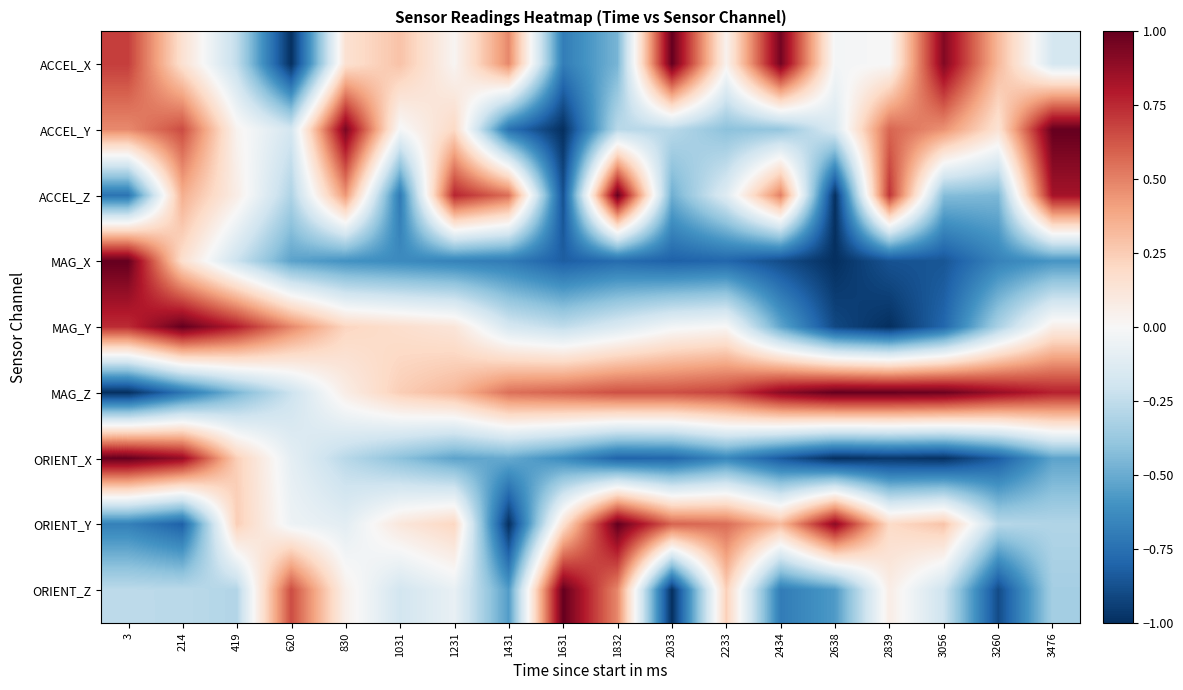

Which series has the largest total across all categories?

MAG_Z